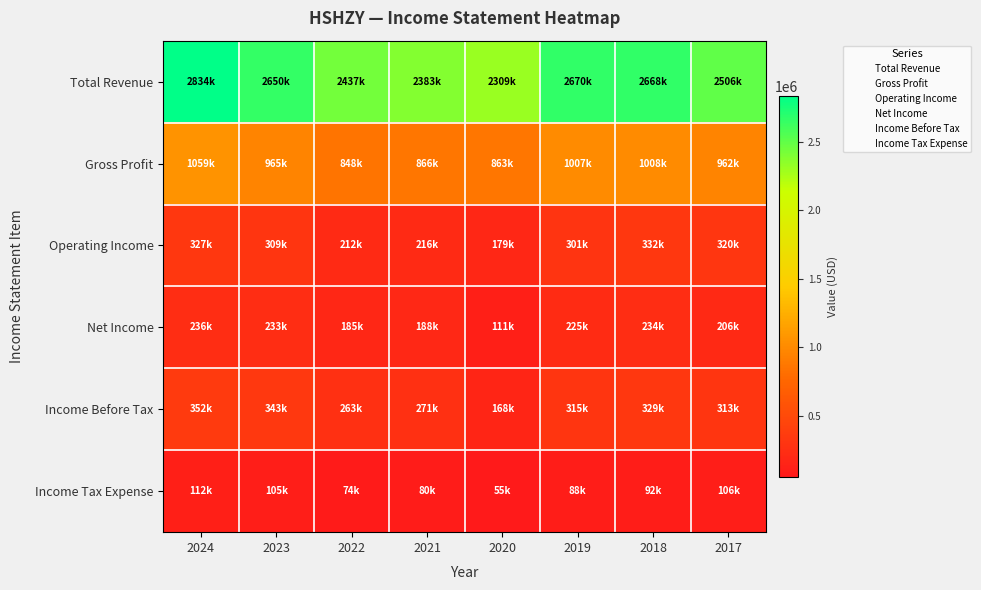

Rank the series at 2018 from highest to lowest value.

Total Revenue, Gross Profit, Operating Income, Income Before Tax, Net Income, Income Tax Expense